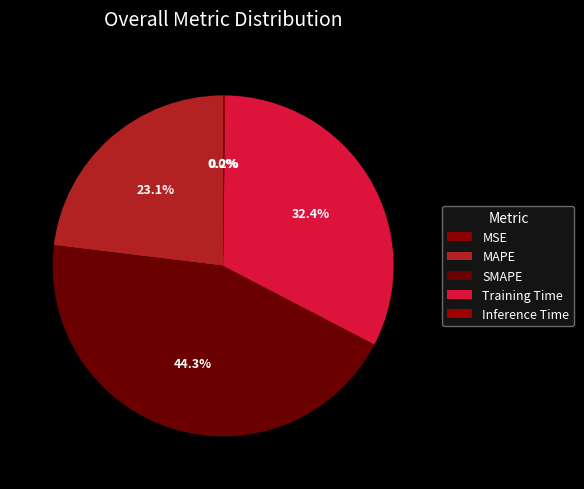

Does MSE represent more than half of the total?

No